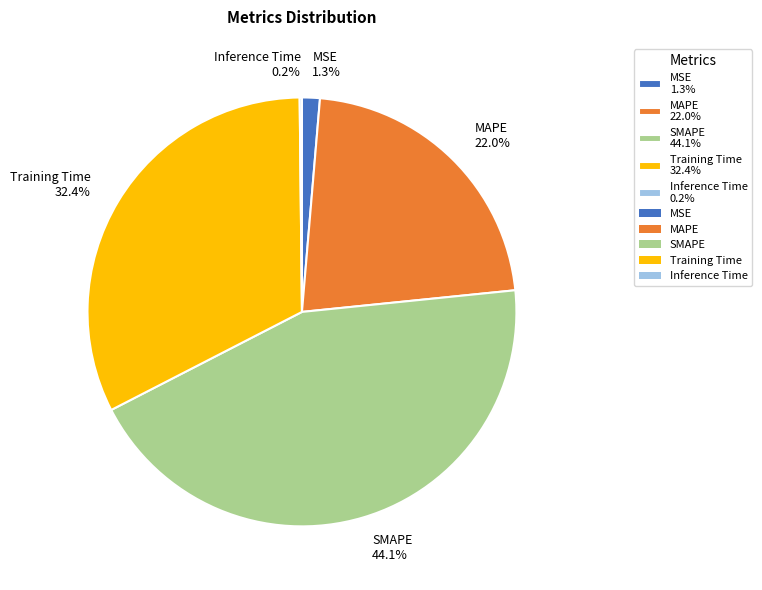

To the nearest percent, what percentage of the pie is MSE?

1%